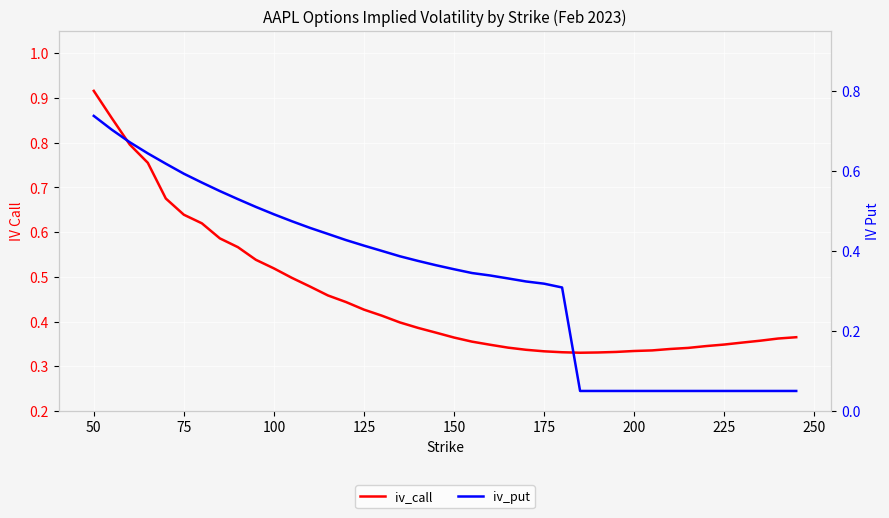

True or false: iv_put and iv_call cross at least once.

False